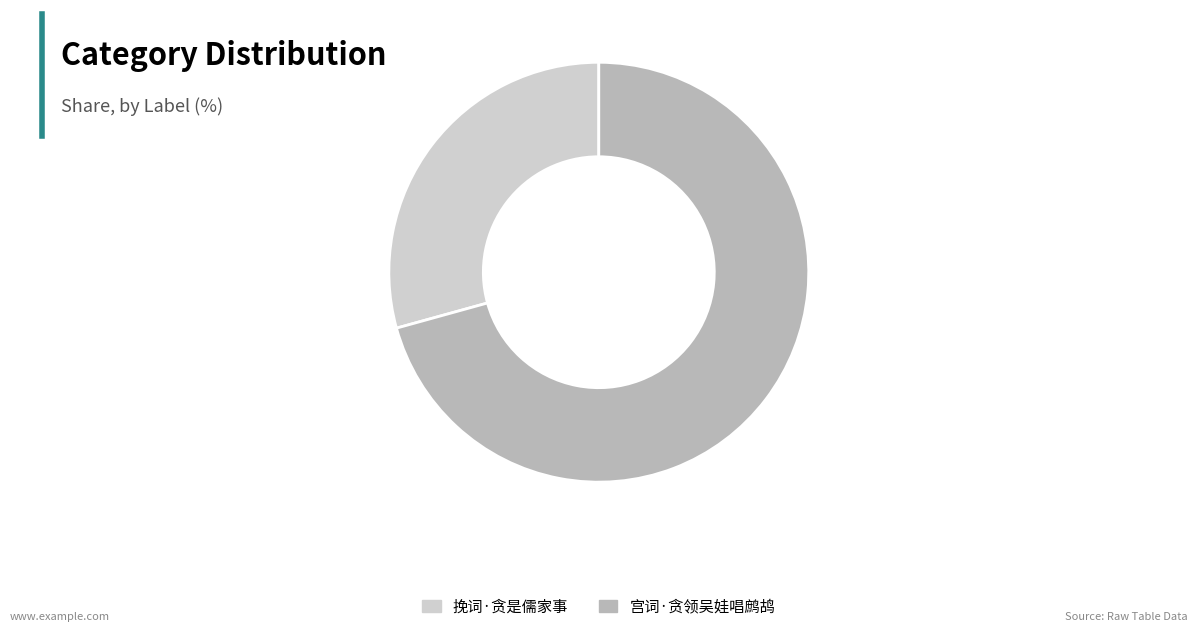

How many segments does this pie chart have?

2